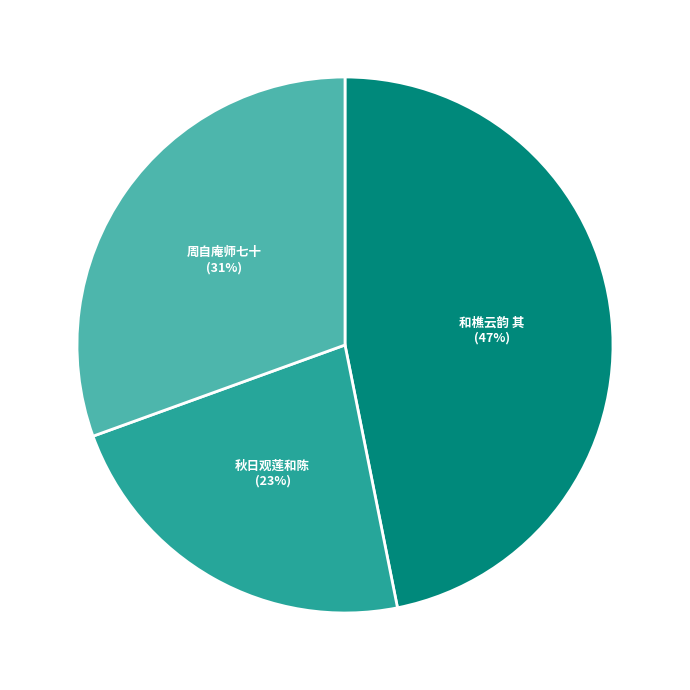

To the nearest percent, what is the difference between the largest and smallest slice percentages?

24%